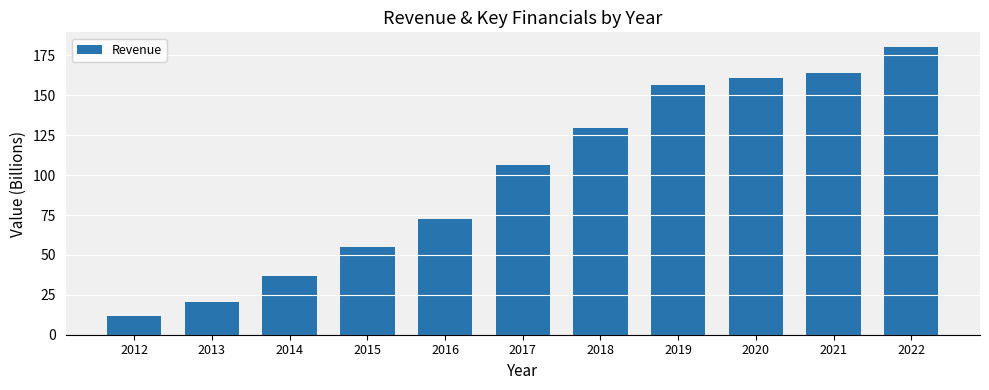

True or false: the data shows 185.5 at 2017.

False